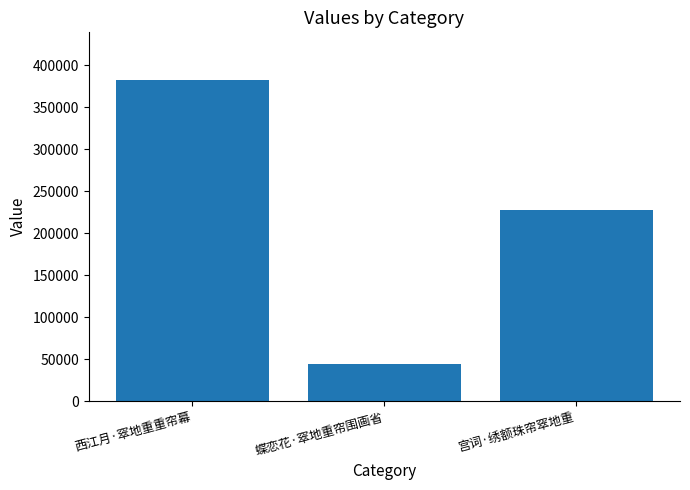

Which label corresponds to the largest value in the chart?

西江月·窣地重重帘幕